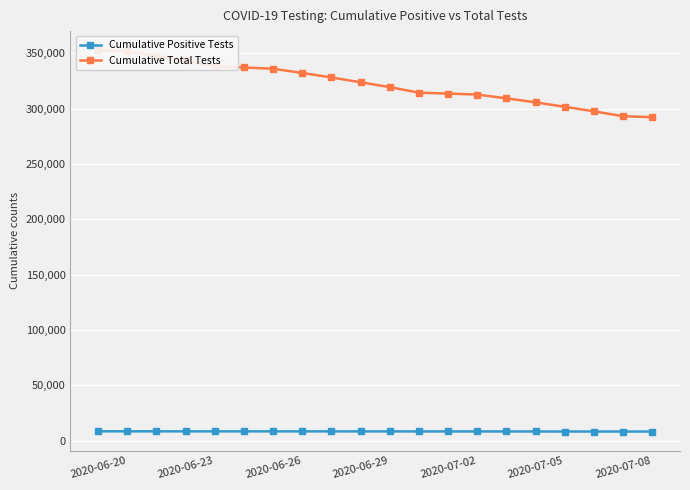

The value of Cumulative Positive Tests at 17 is 12775. True or false?

False